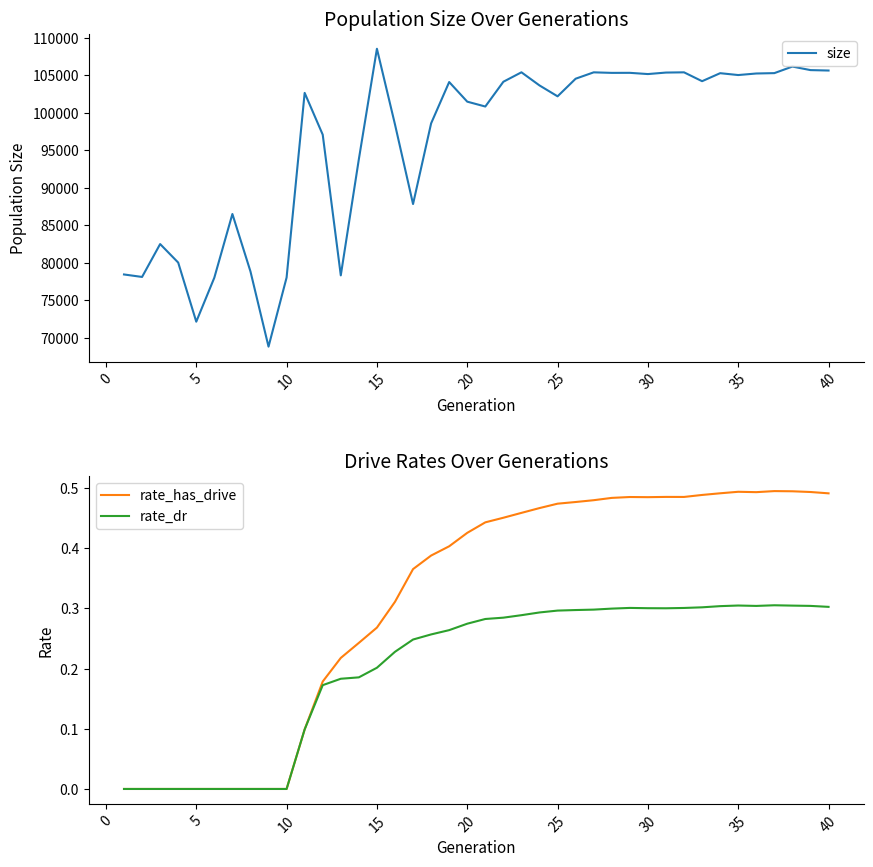

The value of rate_dr at 5 is -0.2. True or false?

False